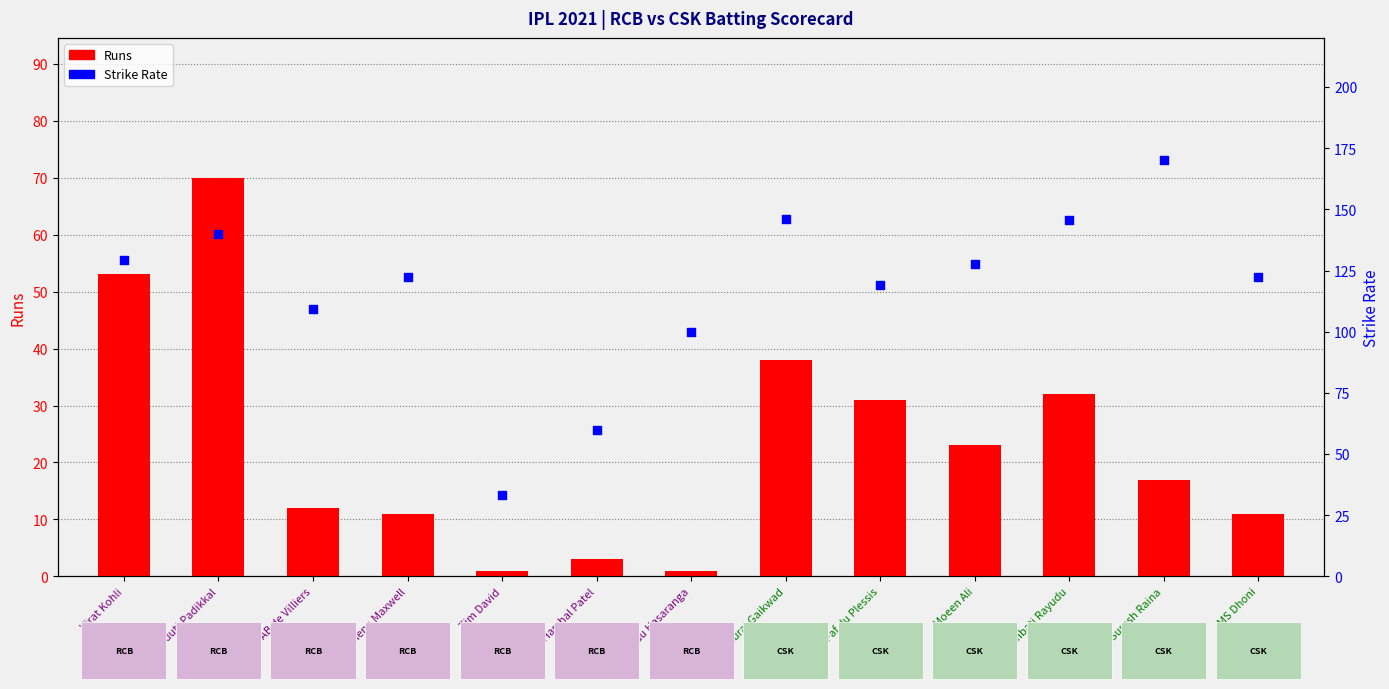

At how many categories does at least one series exceed 113?

9